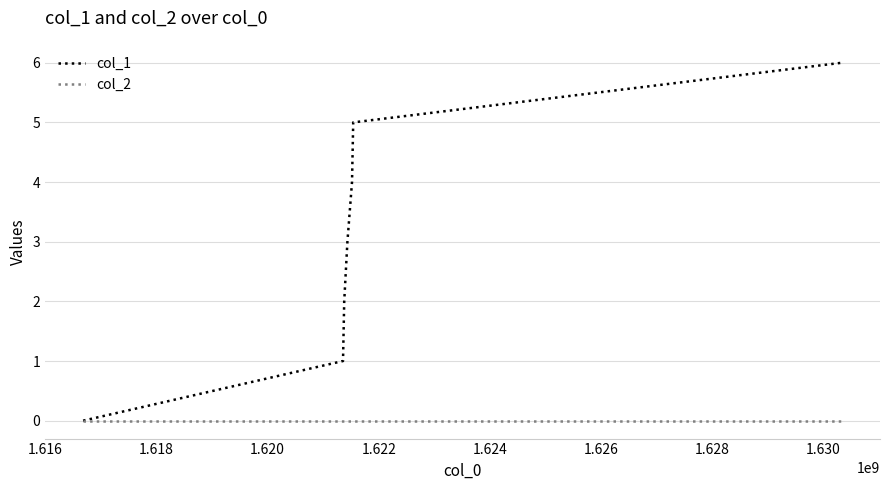

Rank the series by their average value, from lowest to highest.

col_2, col_1